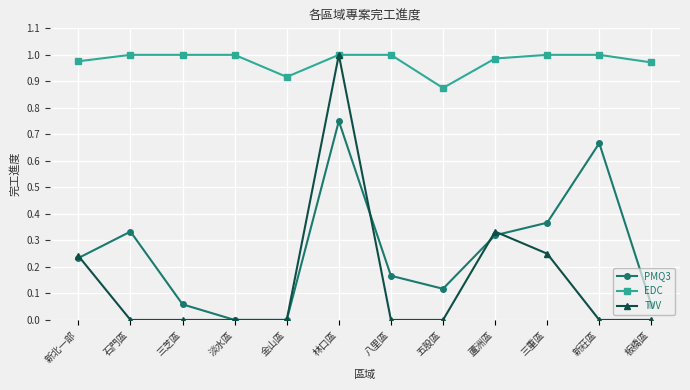

True or false: EDC has a value of 1.0 at 蘆洲區.

True